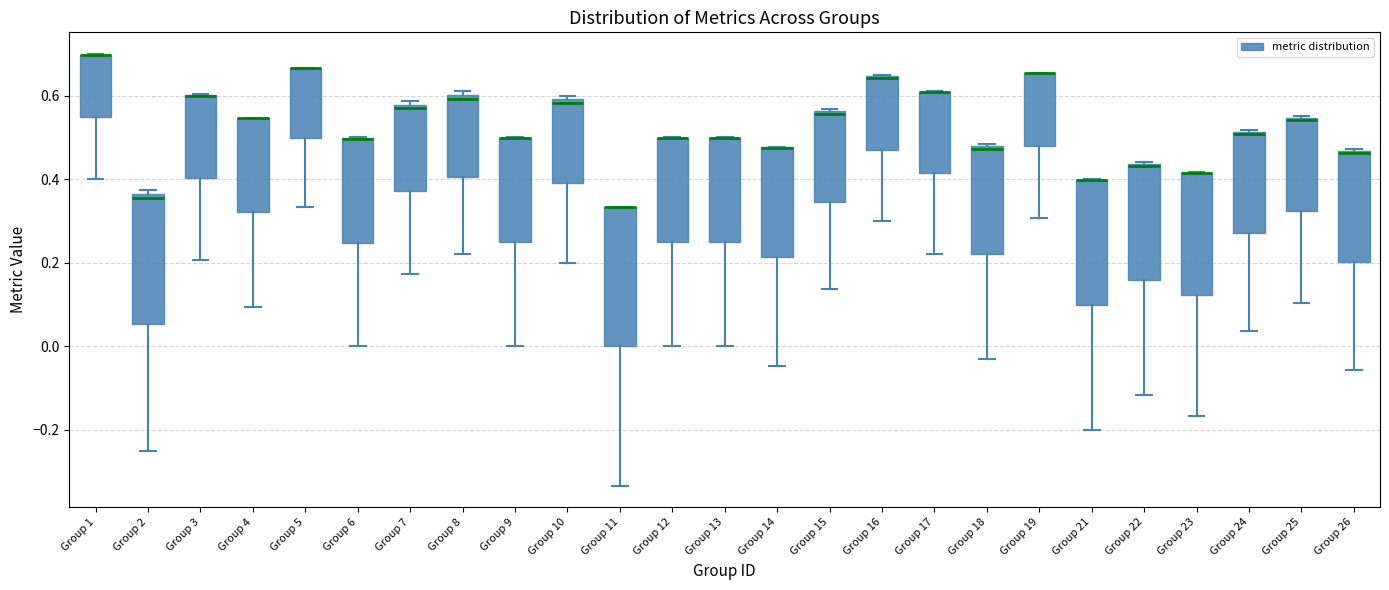

Reading left to right, transcribe this box plot: for each box, give where its median line is, the range the box spans, and where its two whiskers end, as read against the y-axis. The values are not printed on the chart, so give them approximately, as read against the axis.

Group 1: median 0.70 (drawn on the box's upper edge), box 0.54 to 0.70, whiskers 0.40 to 0.70
Group 2: median 0.36 (just below the box's upper edge), box 0.06 to 0.36, whiskers -0.24 to 0.38
Group 3: median 0.60 (drawn on the box's upper edge), box 0.40 to 0.60, whiskers 0.20 to 0.60
Group 4: median 0.54 (drawn on the box's upper edge), box 0.32 to 0.54, whiskers 0.10 to 0.54
Group 5: median 0.66 (drawn on the box's upper edge), box 0.50 to 0.66, whiskers 0.34 to 0.66
Group 6: median 0.50 (drawn on the box's upper edge), box 0.24 to 0.50, whiskers 0.00 to 0.50
Group 7: median 0.58 (just below the box's upper edge), box 0.38 to 0.58, whiskers 0.18 to 0.58 (just above the box's upper edge)
Group 8: median 0.60 (just below the box's upper edge), box 0.40 to 0.60, whiskers 0.22 to 0.62
Group 9: median 0.50 (drawn on the box's upper edge), box 0.24 to 0.50, whiskers 0.00 to 0.50
Group 10: median 0.58, box 0.40 to 0.60, whiskers 0.20 to 0.60 (just above the box's upper edge)
Group 11: median 0.34 (drawn on the box's upper edge), box 0.00 to 0.34, whiskers -0.34 to 0.34
Group 12: median 0.50 (drawn on the box's upper edge), box 0.24 to 0.50, whiskers 0.00 to 0.50
Group 13: median 0.50 (drawn on the box's upper edge), box 0.24 to 0.50, whiskers 0.00 to 0.50
Group 14: median 0.48 (drawn on the box's upper edge), box 0.22 to 0.48, whiskers -0.04 to 0.48
Group 15: median 0.56, box 0.34 to 0.56, whiskers 0.14 to 0.56
Group 16: median 0.64 (drawn on the box's upper edge), box 0.48 to 0.64, whiskers 0.30 to 0.66
Group 17: median 0.60 (drawn on the box's upper edge), box 0.42 to 0.60, whiskers 0.22 to 0.62
Group 18: median 0.48 (just below the box's upper edge), box 0.22 to 0.48, whiskers -0.04 to 0.48 (just above the box's upper edge)
Group 19: median 0.66 (drawn on the box's upper edge), box 0.48 to 0.66, whiskers 0.30 to 0.66
Group 21: median 0.40 (drawn on the box's upper edge), box 0.10 to 0.40, whiskers -0.20 to 0.40
Group 22: median 0.44, box 0.16 to 0.44, whiskers -0.12 to 0.44
Group 23: median 0.42 (drawn on the box's upper edge), box 0.12 to 0.42, whiskers -0.16 to 0.42
Group 24: median 0.50, box 0.28 to 0.52, whiskers 0.04 to 0.52
Group 25: median 0.54 (drawn on the box's upper edge), box 0.32 to 0.54, whiskers 0.10 to 0.56
Group 26: median 0.46, box 0.20 to 0.46, whiskers -0.06 to 0.48